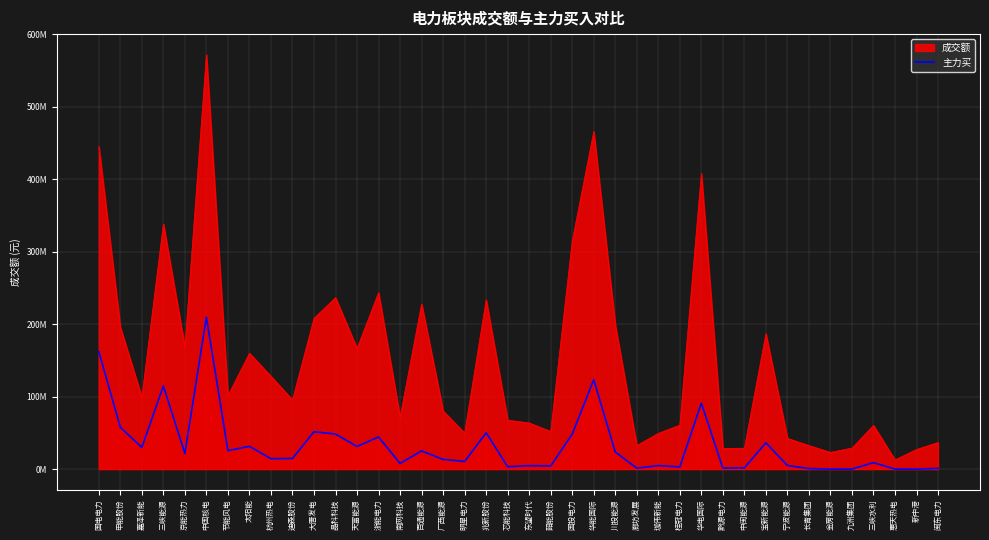

Does the chart display data point markers on the line(s)?

No